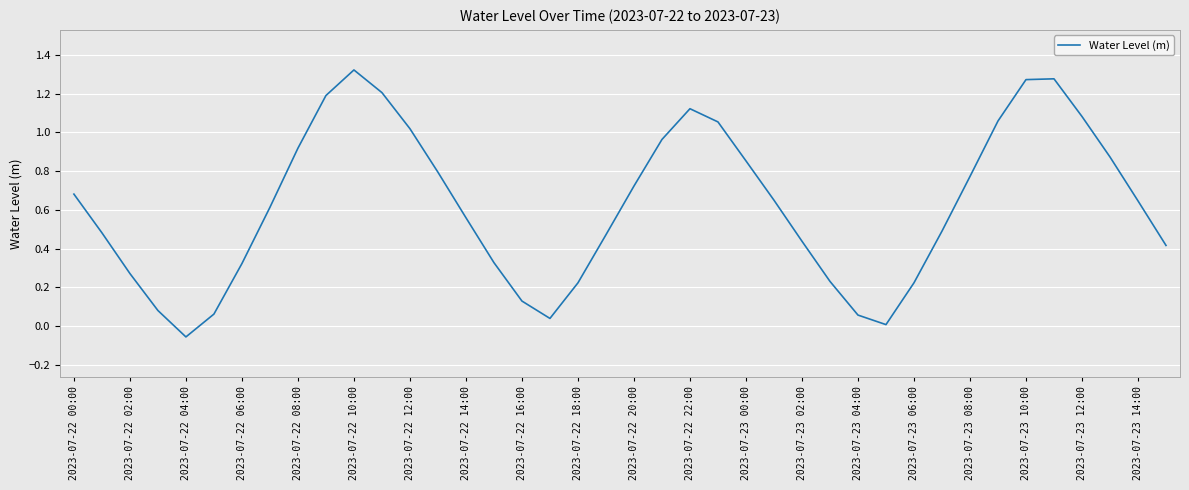

What is the sum of all values?

24.9